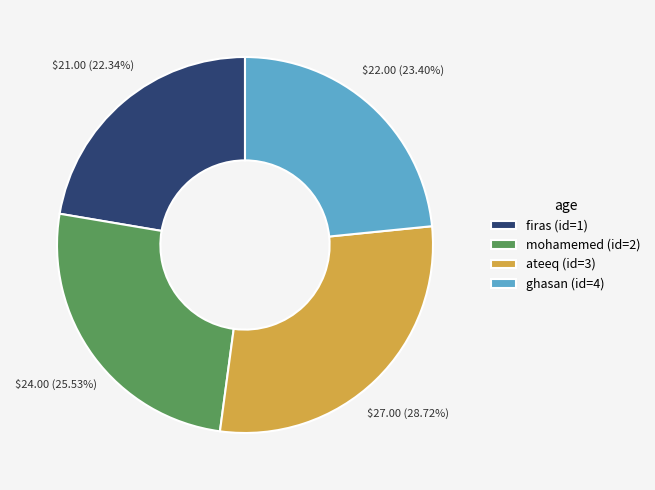

Rank the categories by value from lowest to highest.

firas (id=1), ghasan (id=4), mohamemed (id=2), ateeq (id=3)